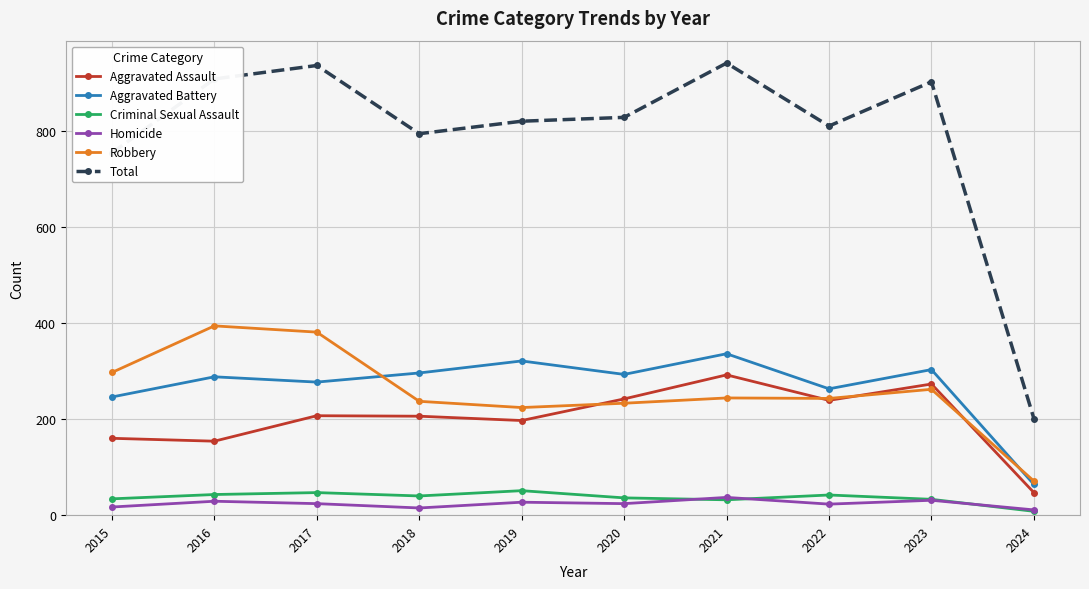

Rank the series at 2016 from lowest to highest value.

Homicide, Criminal Sexual Assault, Aggravated Assault, Aggravated Battery, Robbery, Total